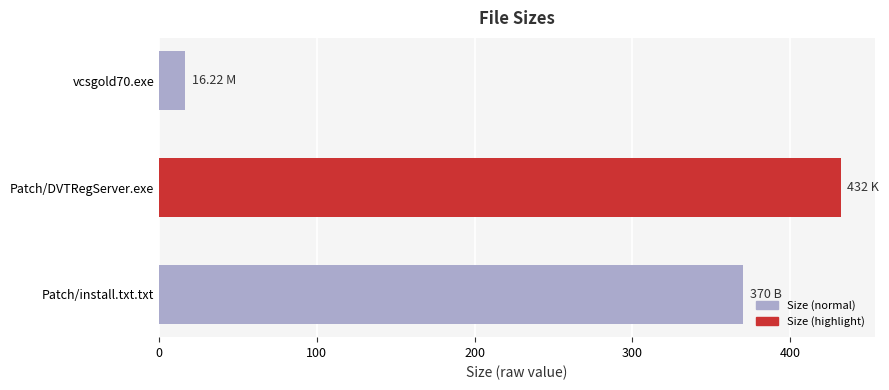

At which label is the value closest to 224?

Patch/install.txt.txt